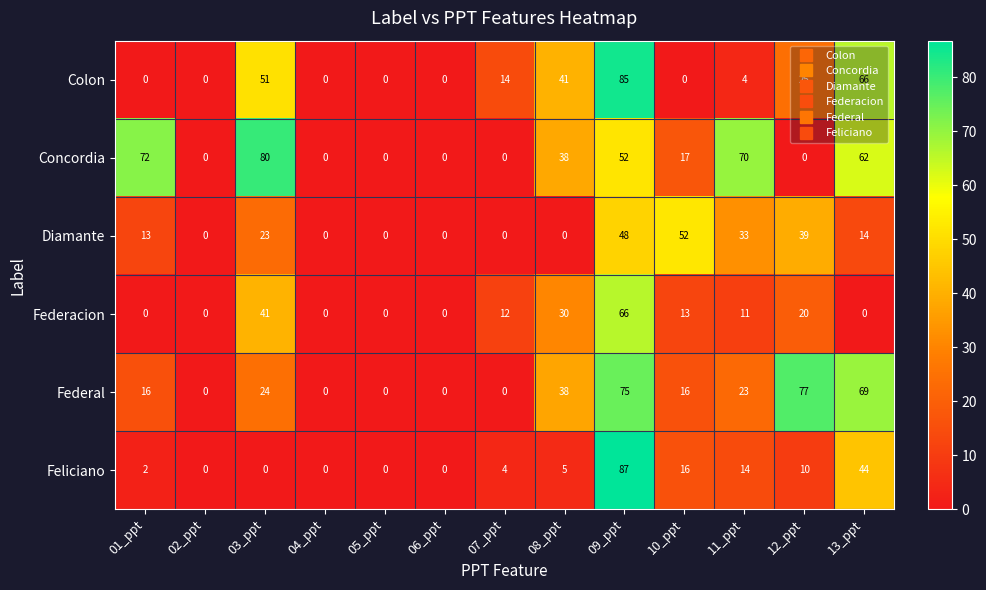

Which series changed the most between 11_ppt and 13_ppt?

Colon